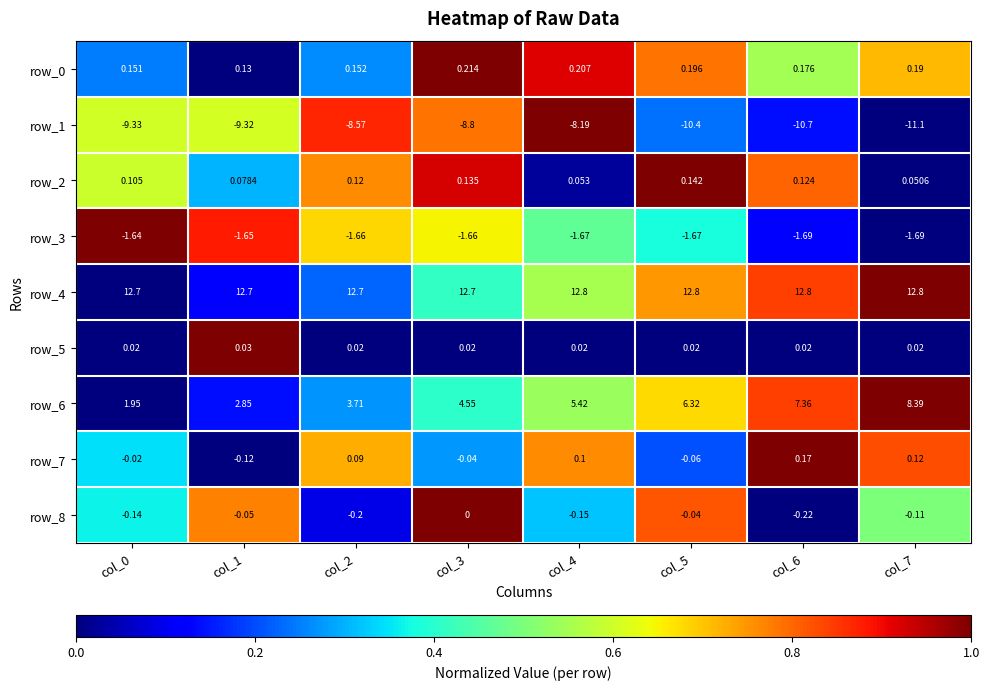

Is the value of row_8 at col_1 greater than the value of row_3 at col_5?

Yes